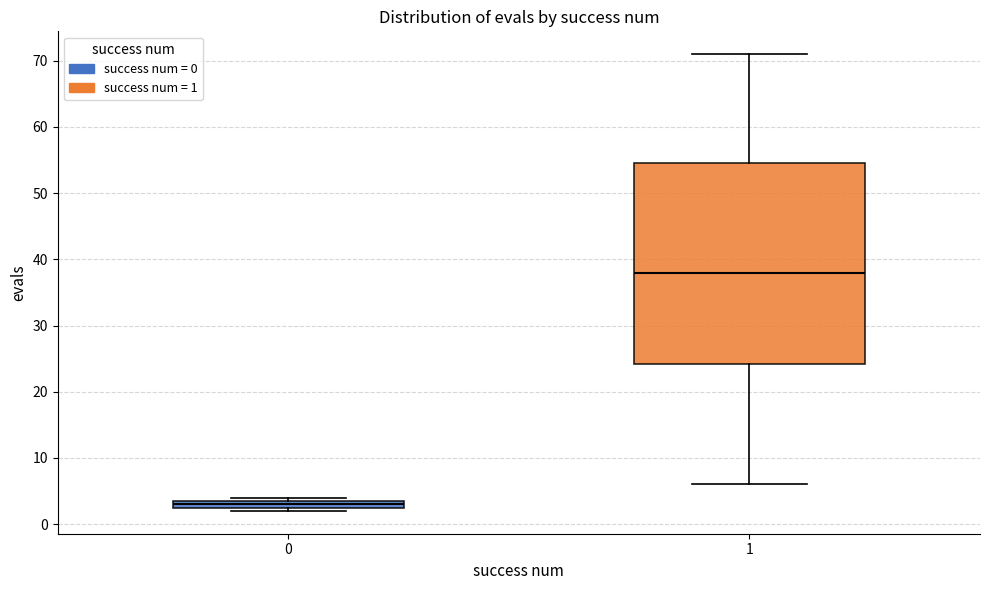

Where is the lower edge of the box at x = 0 on the y-axis? The values are not printed on the chart, so give them approximately, as read against the axis.

3